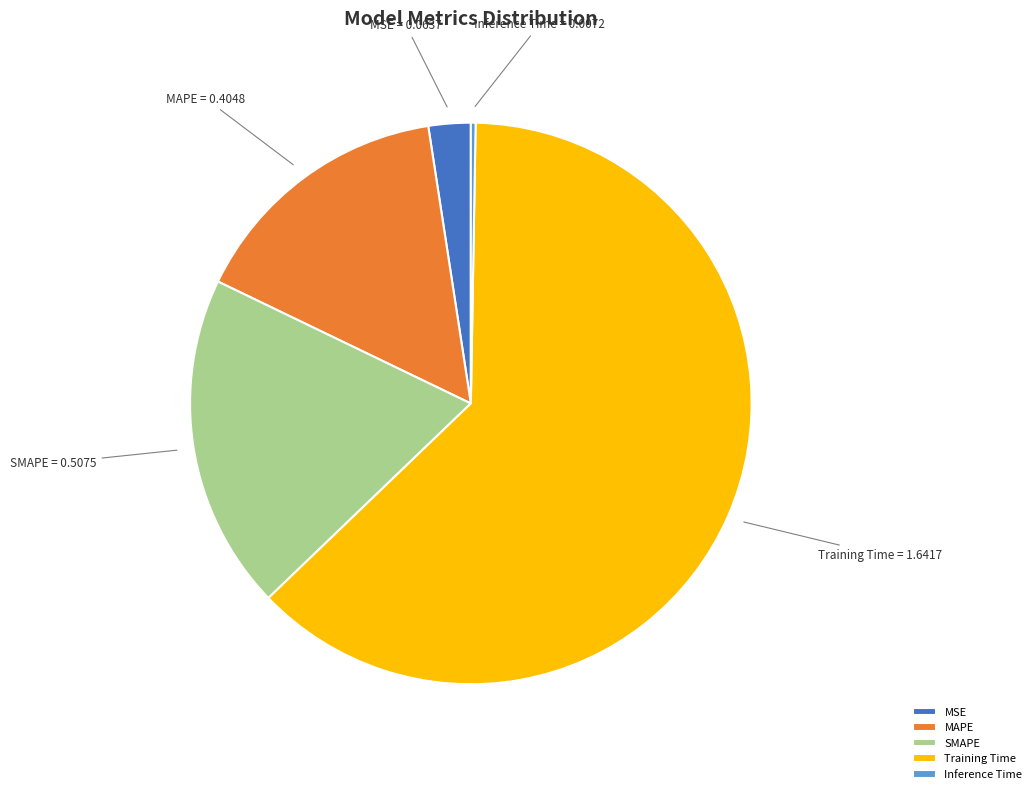

Does MAPE represent more than half of the total?

No